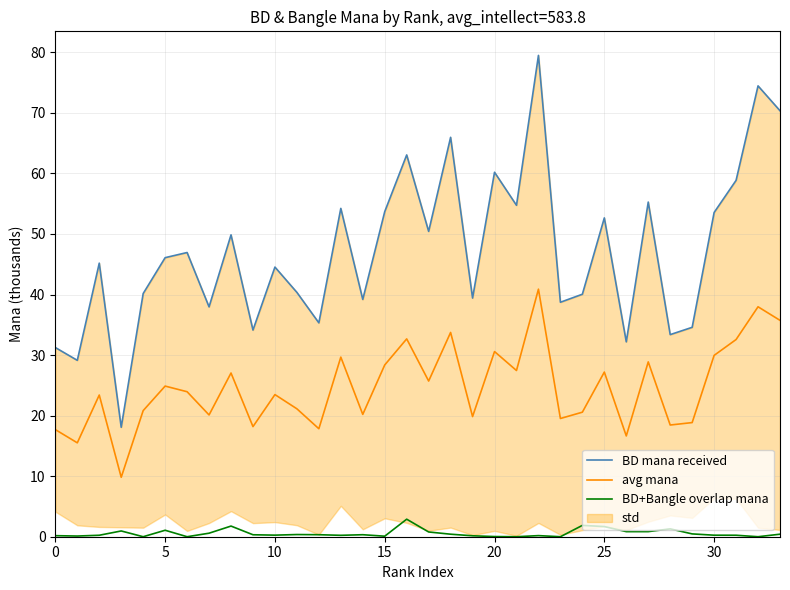

The avg mana series shows 29.9 at 30. True or false?

True